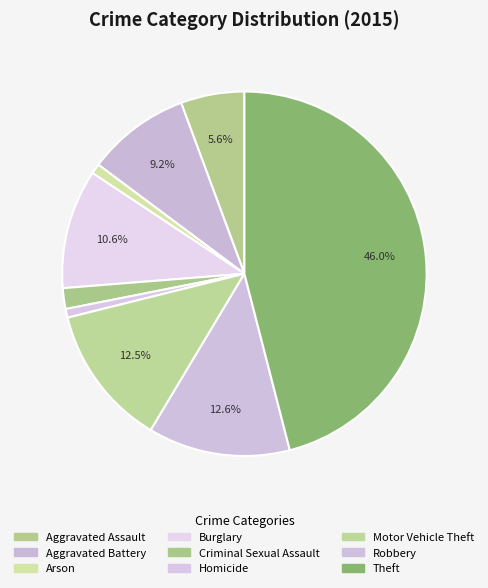

How many segments does this pie chart have?

9